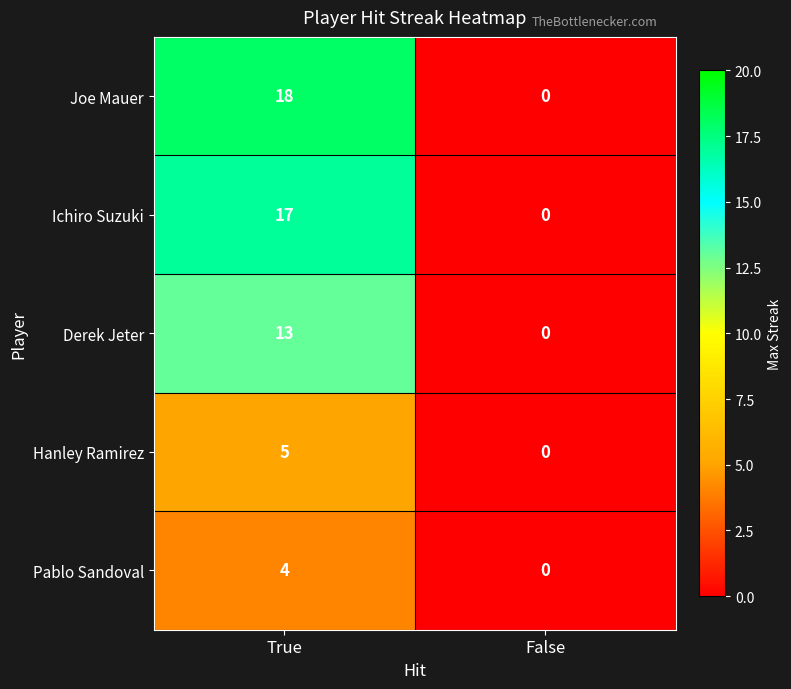

What is the difference between the maximum and minimum values in the Joe Mauer series?

18